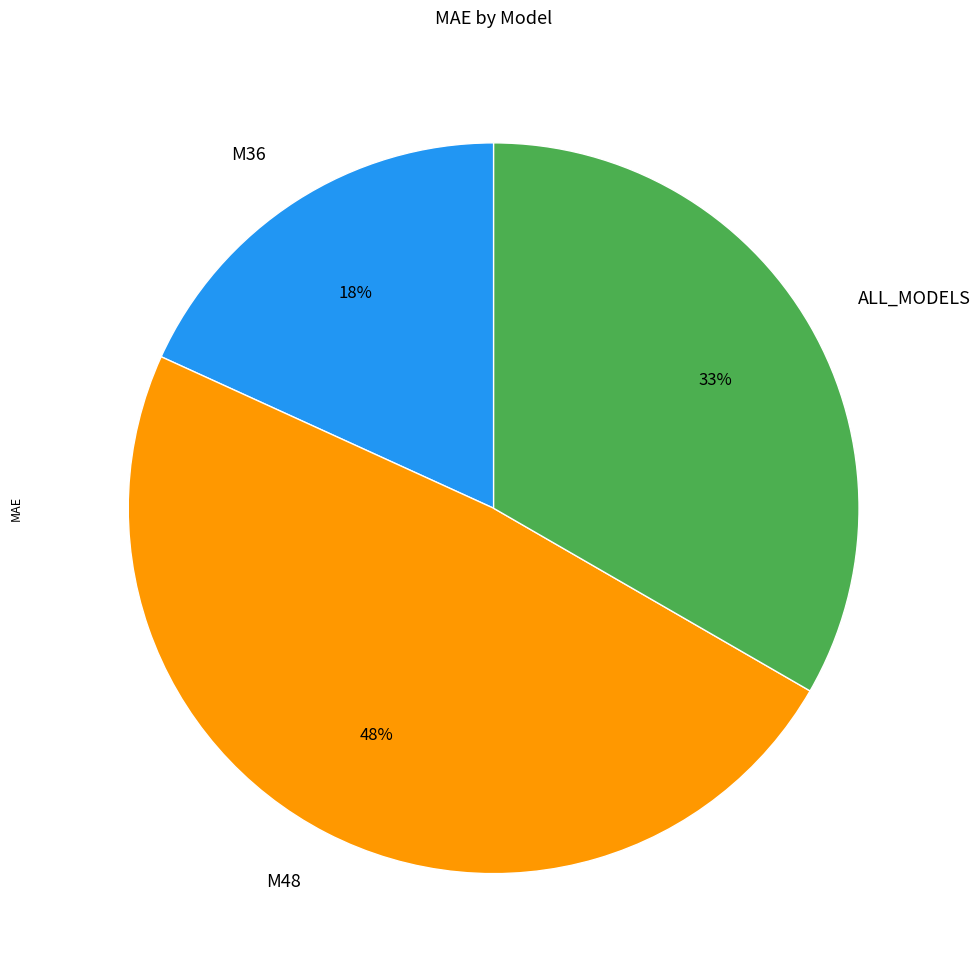

To the nearest percent, what is the average slice percentage?

33%